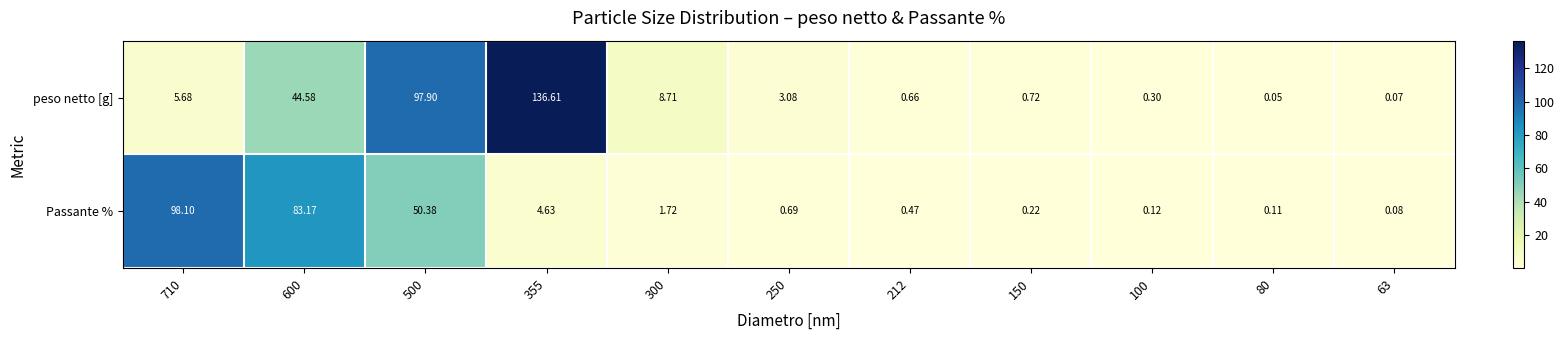

Rank the series by their average value, from lowest to highest.

Passante %, peso netto [g]